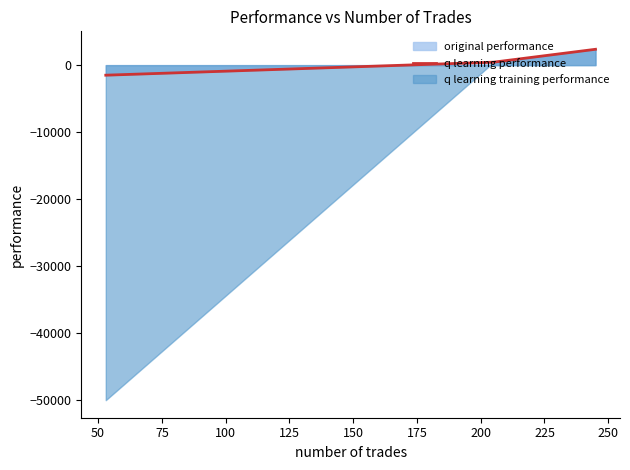

What is the minimum value for q learning performance?

-1501.1